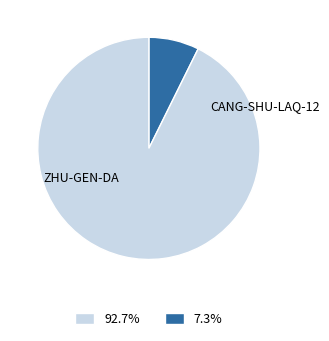

Does any single category account for the majority?

Yes